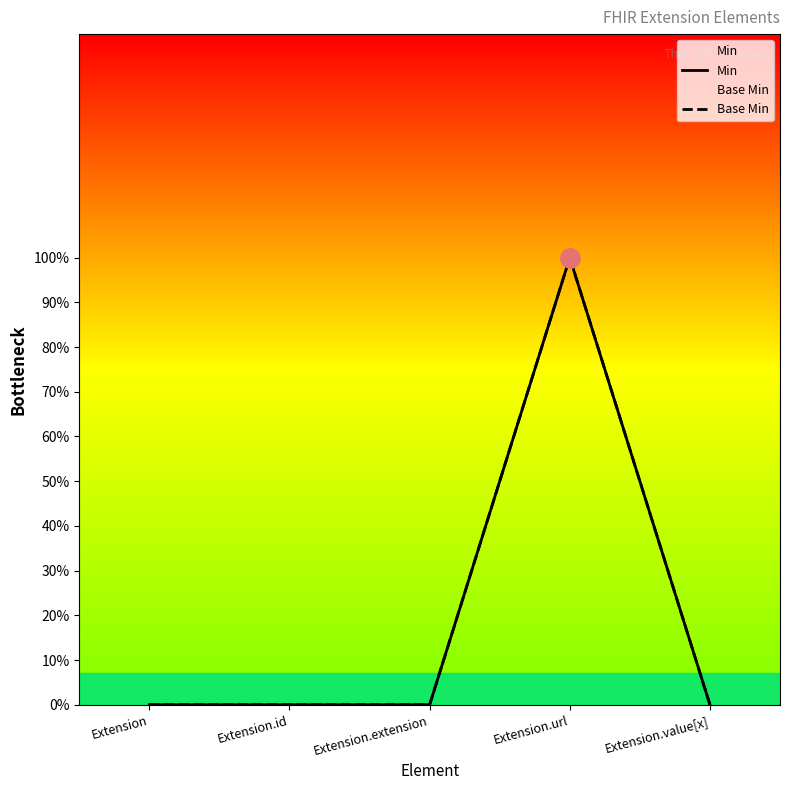

True or false: Min has more than 0 points higher than both neighbors.

True